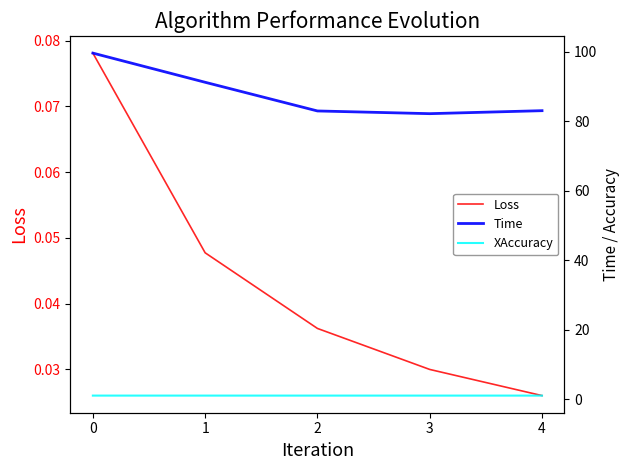

What is the spread (max minus min) of values at 4?

83.0